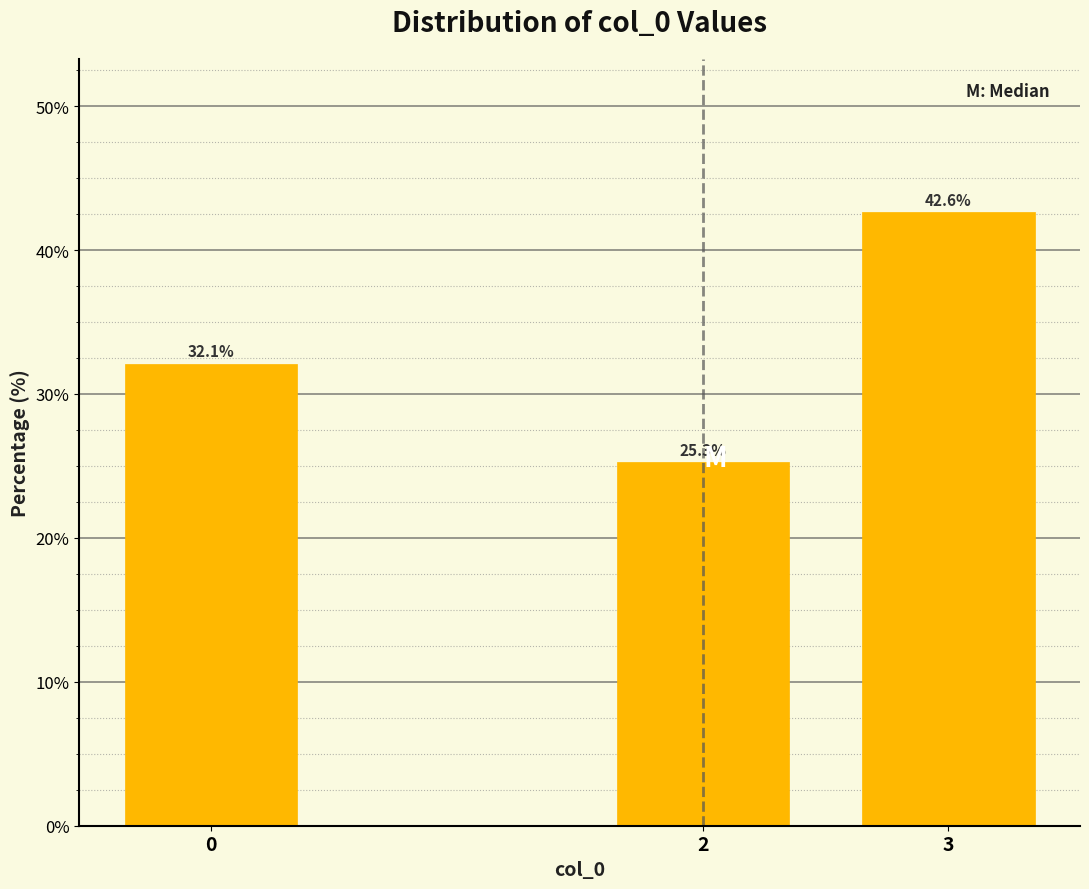

Reading left to right, what are all the values shown in this chart?

0=32.1	2=25.3	3=42.6